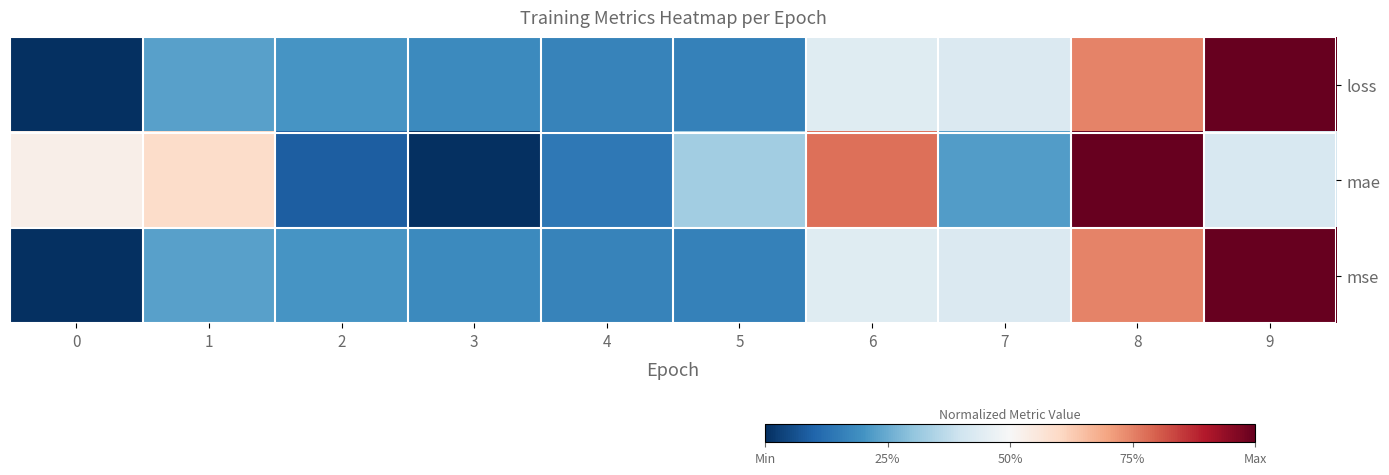

Count the number of categories in the chart.

10